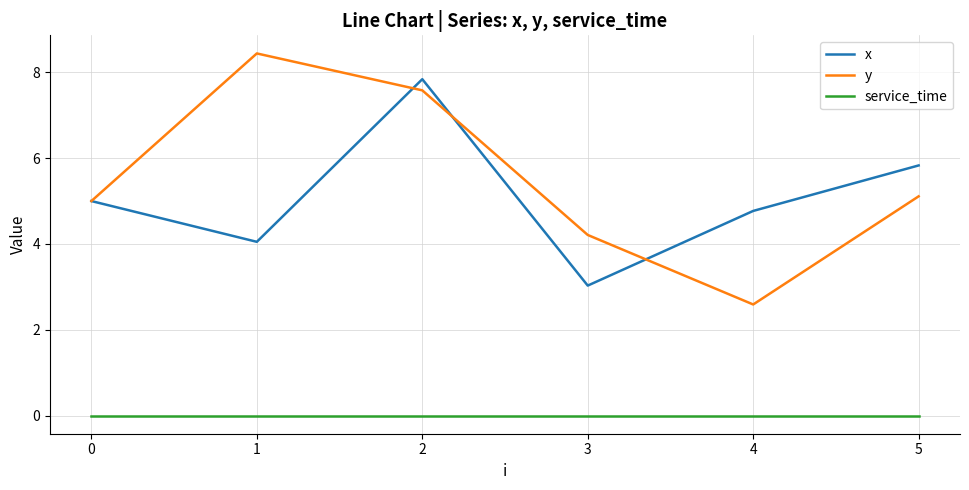

What is the difference between the highest and lowest values at 2?

7.8